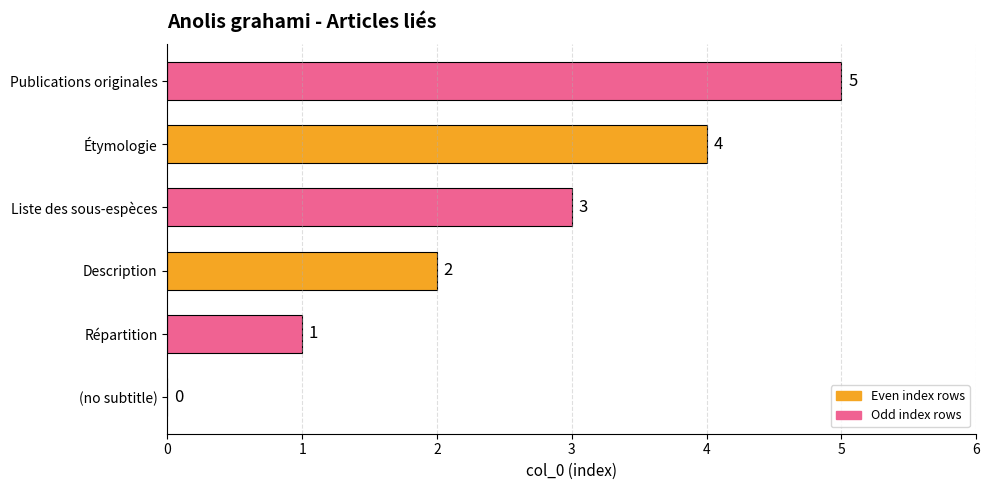

At which category does the chart reach its peak across all series?

Publications originales